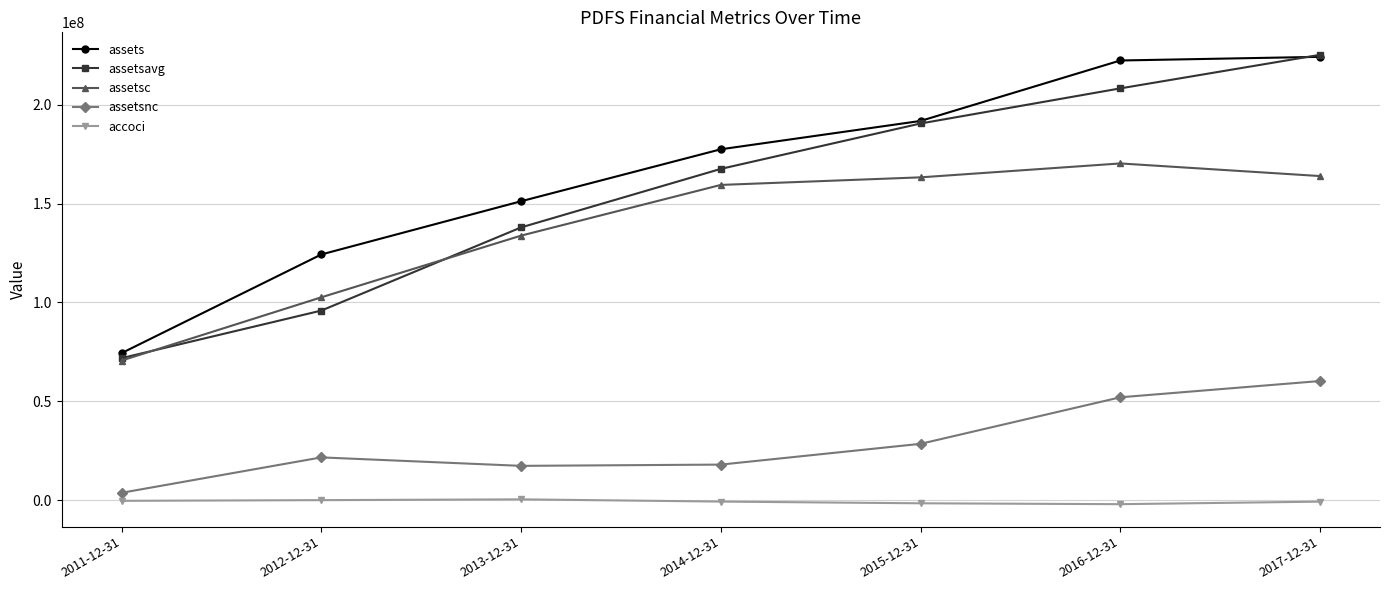

What is the highest value of the accoci series?

448000